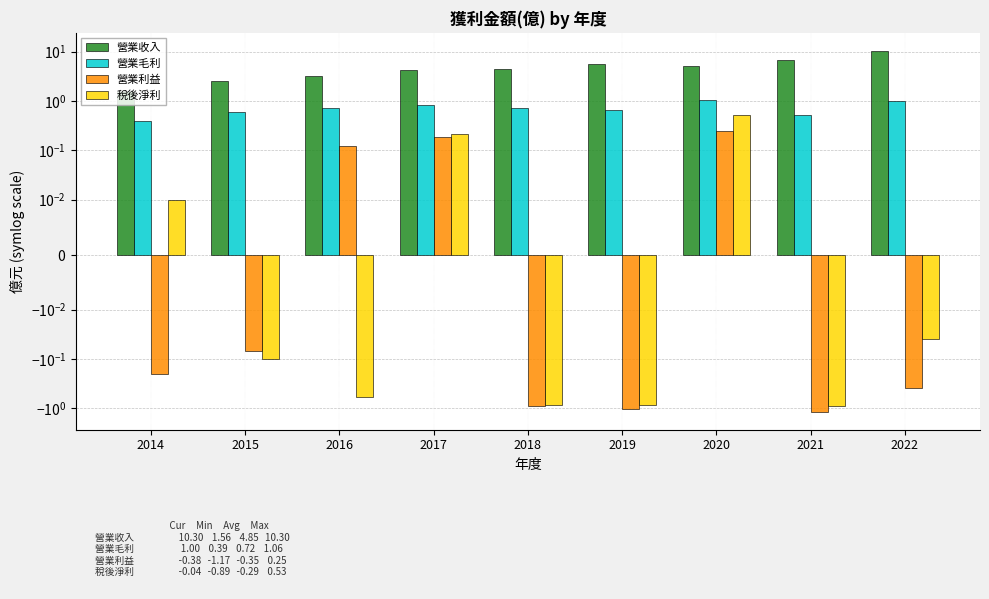

How many bars are there in total?

36